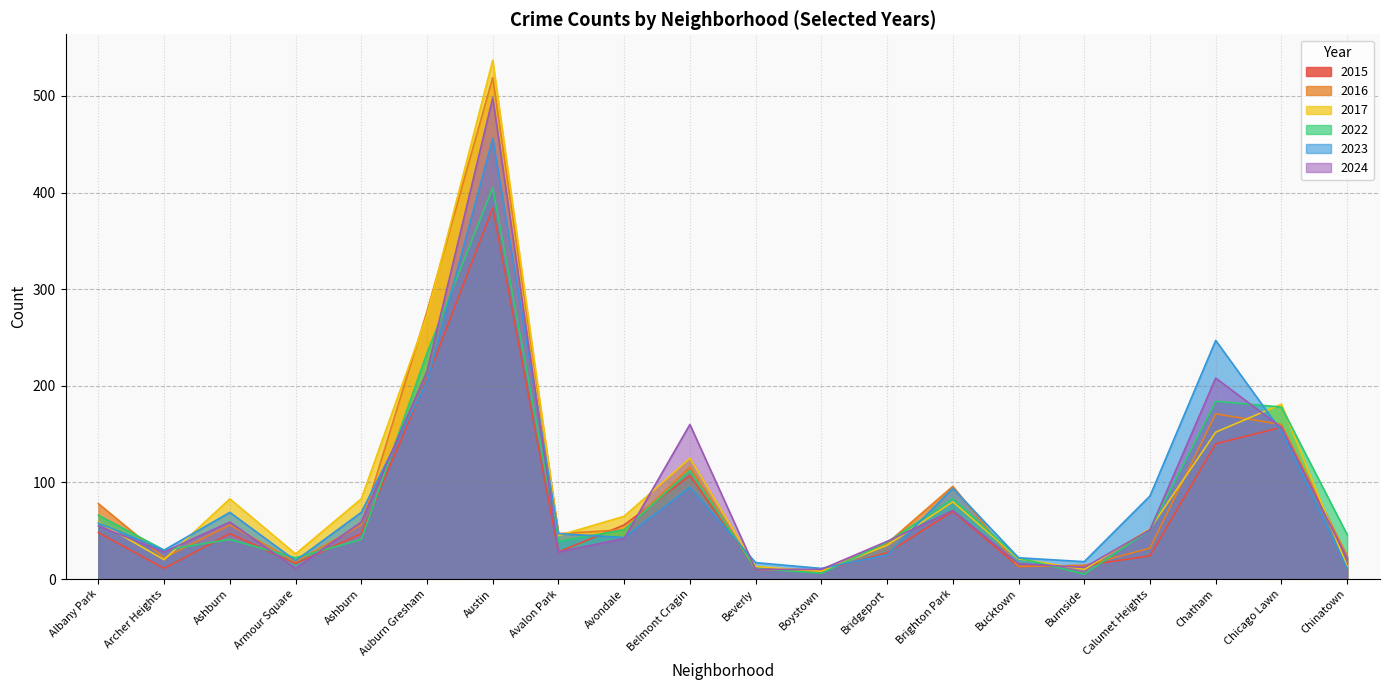

What is the difference between the 2024 values at Archer Heights and Albany Park?

27